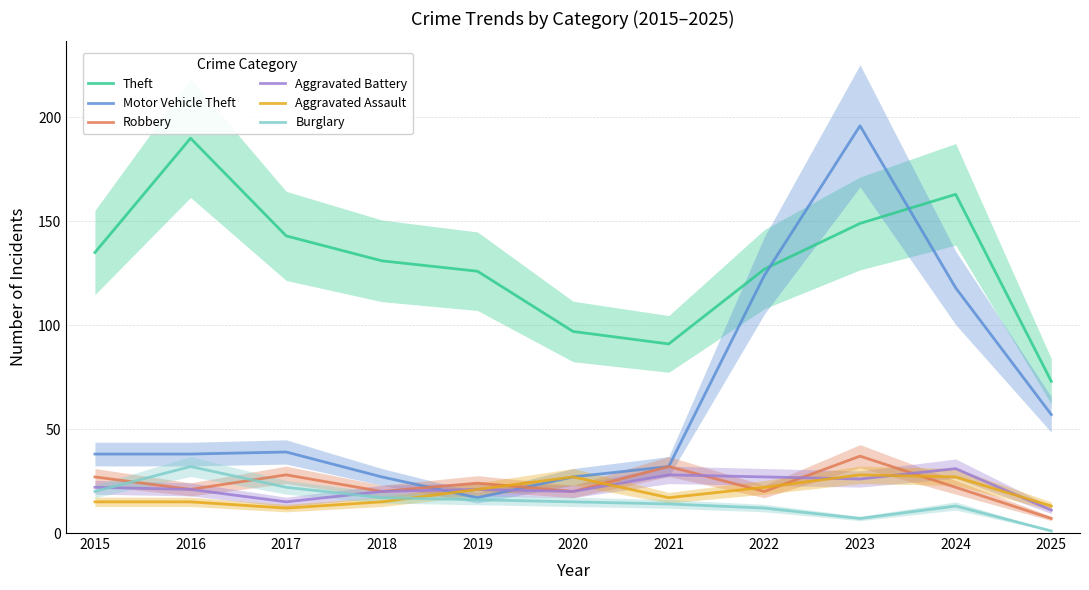

At how many categories does at least one series exceed 161?

3